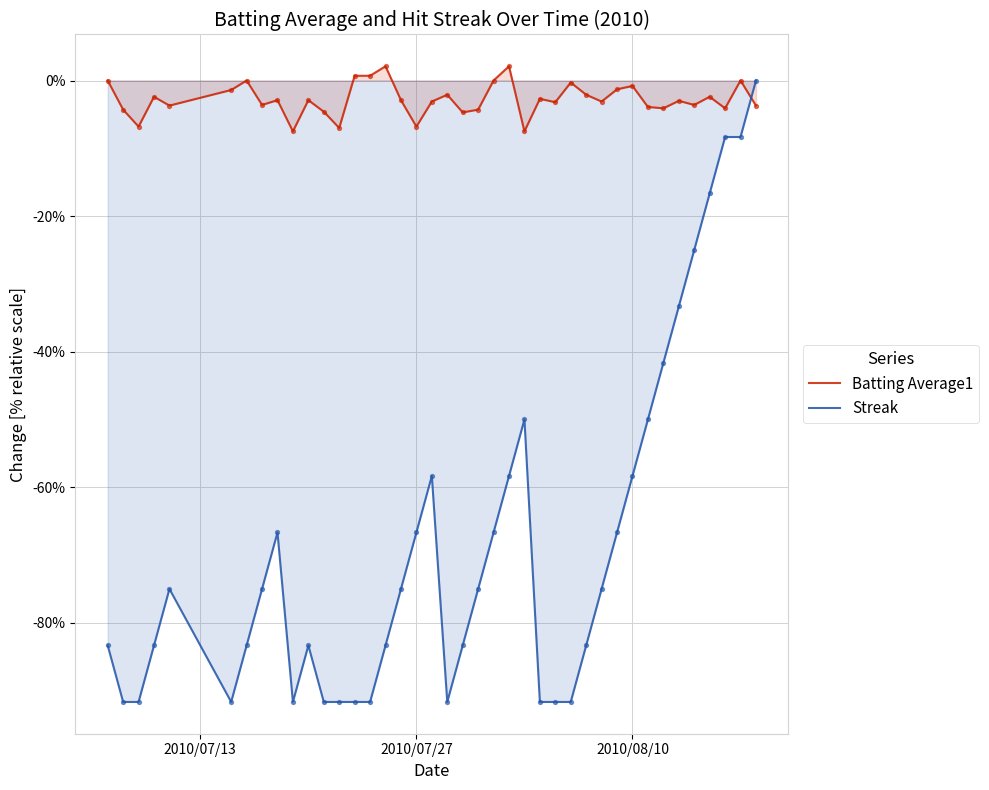

Which series has the largest total across all categories?

Batting Average1